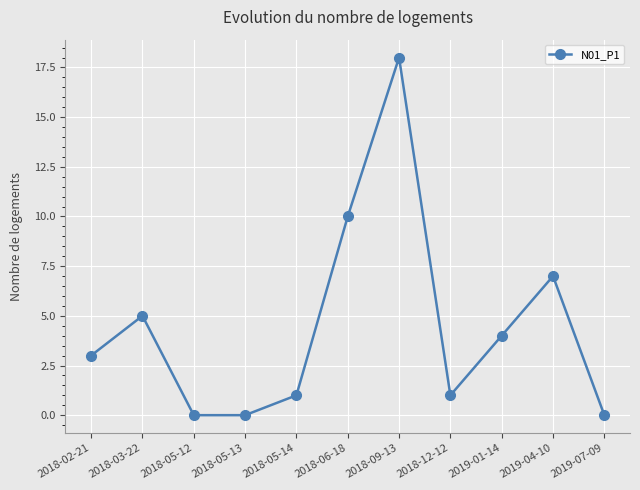

Where is the data nearest to the value 9?

2018-06-18